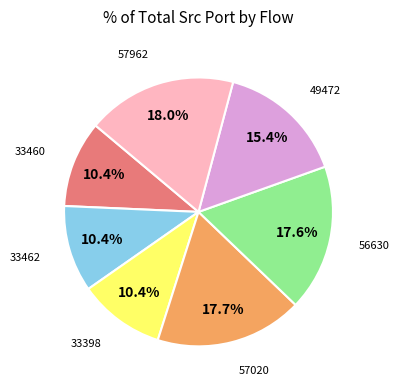

Does any single category account for the majority?

No